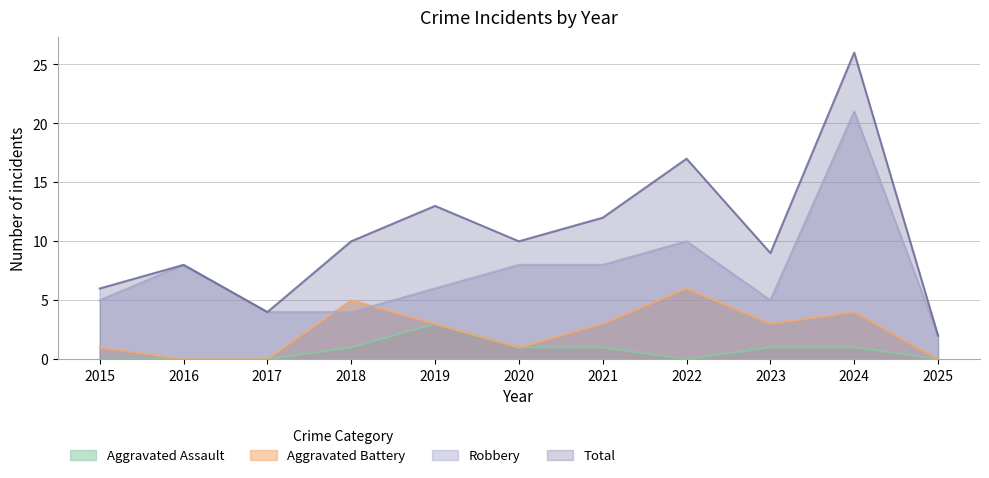

List the series in order of their overall mean, lowest first.

Aggravated Assault, Aggravated Battery, Robbery, Total